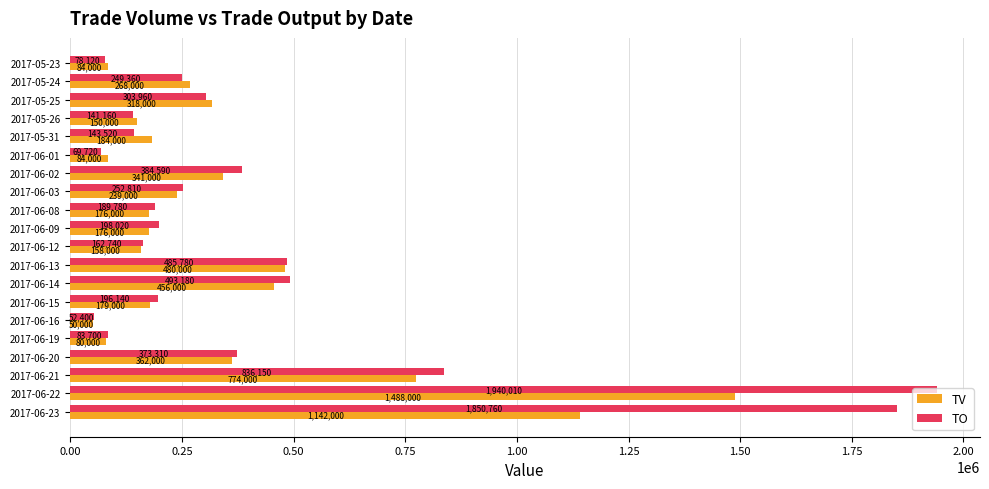

Rank the series by their maximum value, from highest to lowest.

TO, TV